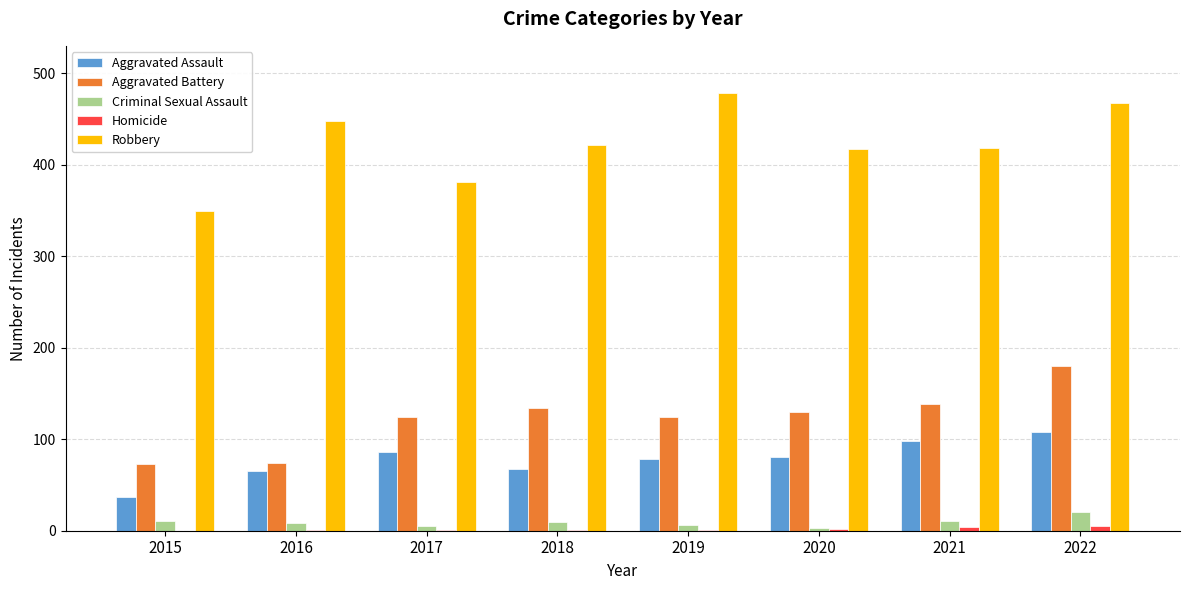

What is the maximum value for Aggravated Assault?

108